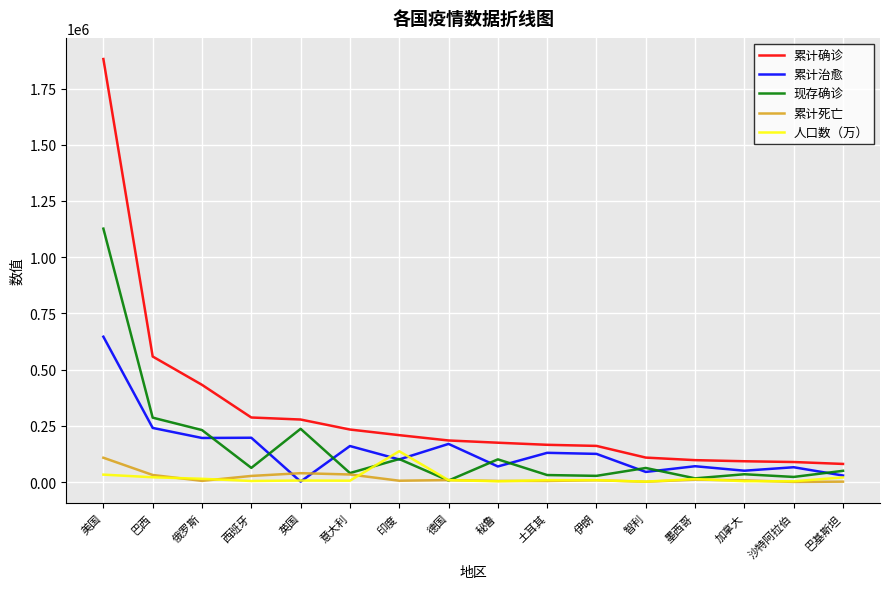

How many lines are shown in the chart?

5